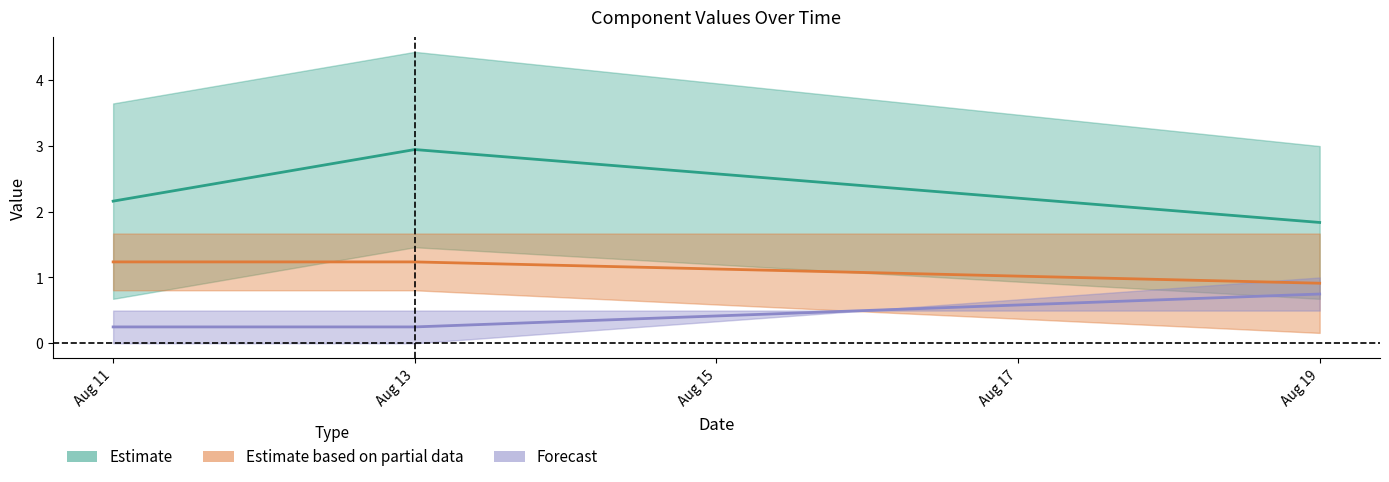

Reading left to right, list all the values displayed in this chart.

sum: 2.2	2.9	1.8
K: 1.2	1.2	0.9
Win: 0.2	0.2	0.7